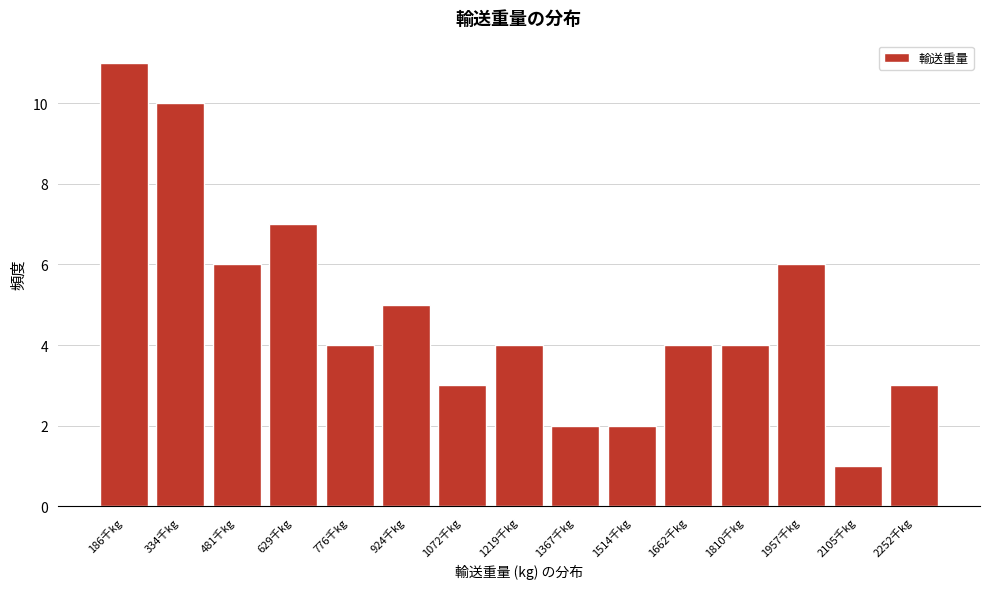

Reading left to right, transcribe all the data shown in this chart.

186千kg=11	334千kg=10	481千kg=6	629千kg=7	776千kg=4	924千kg=5	1072千kg=3	1219千kg=4	1367千kg=2	1514千kg=2	1662千kg=4	1810千kg=4	1957千kg=6	2105千kg=1	2252千kg=3